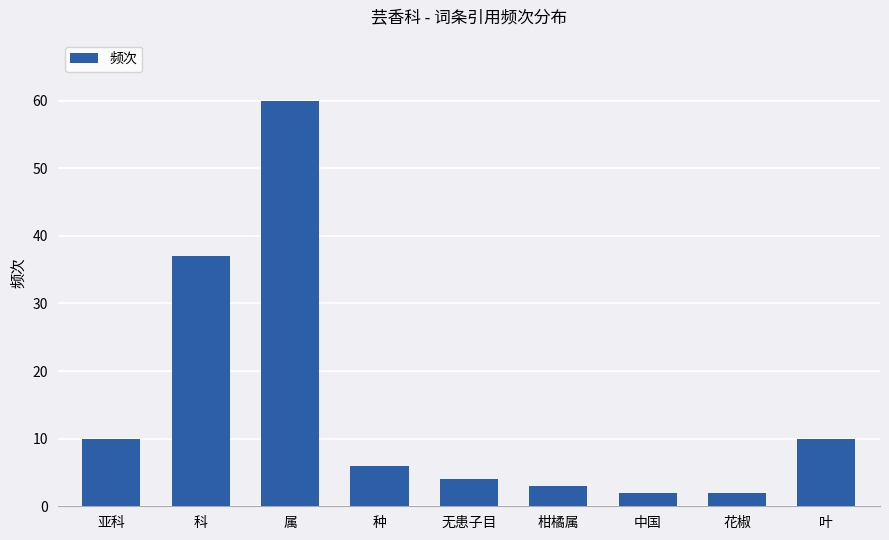

What is the greatest value displayed?

60